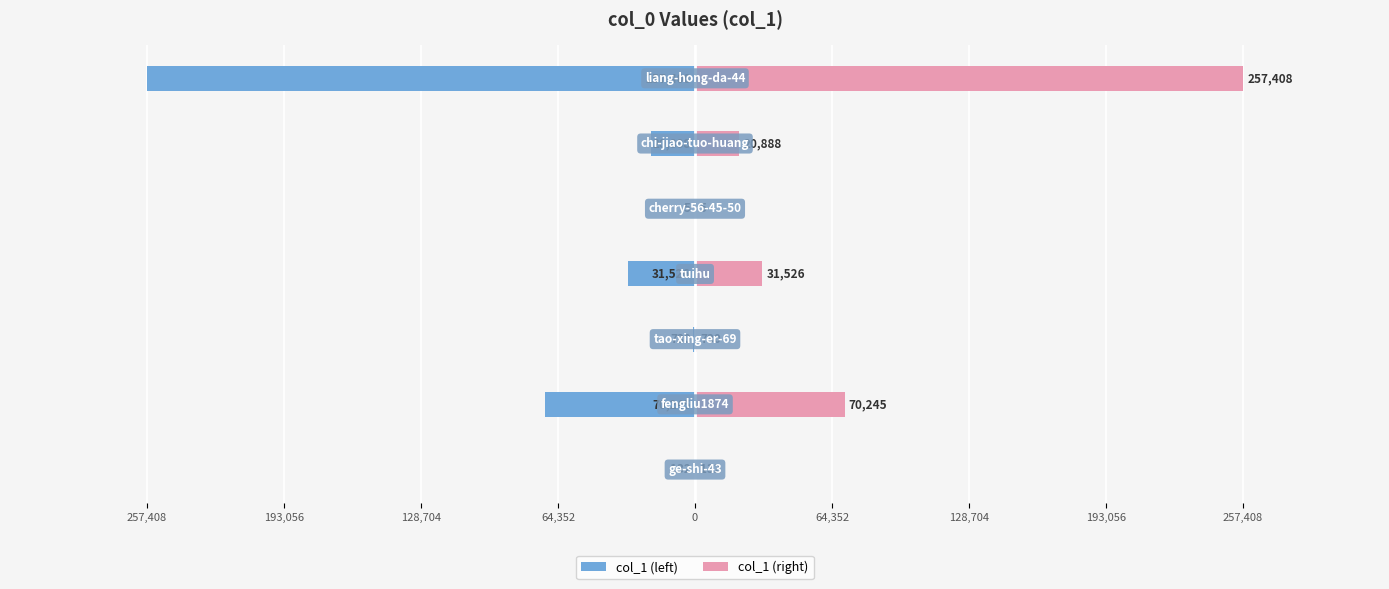

True or false: col_1 (left) has a value of -8866 at 64,352.

False